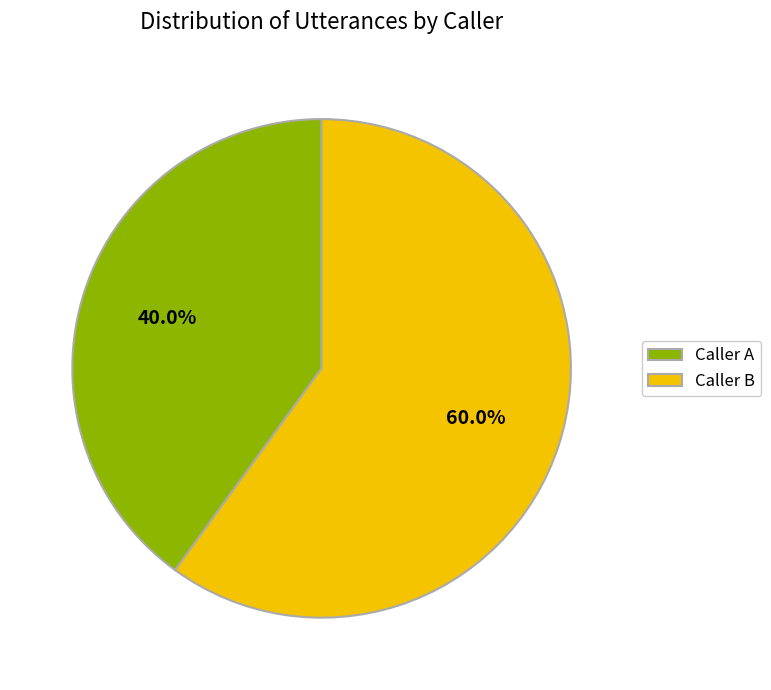

Which has a higher value, Caller A or Caller B?

Caller B